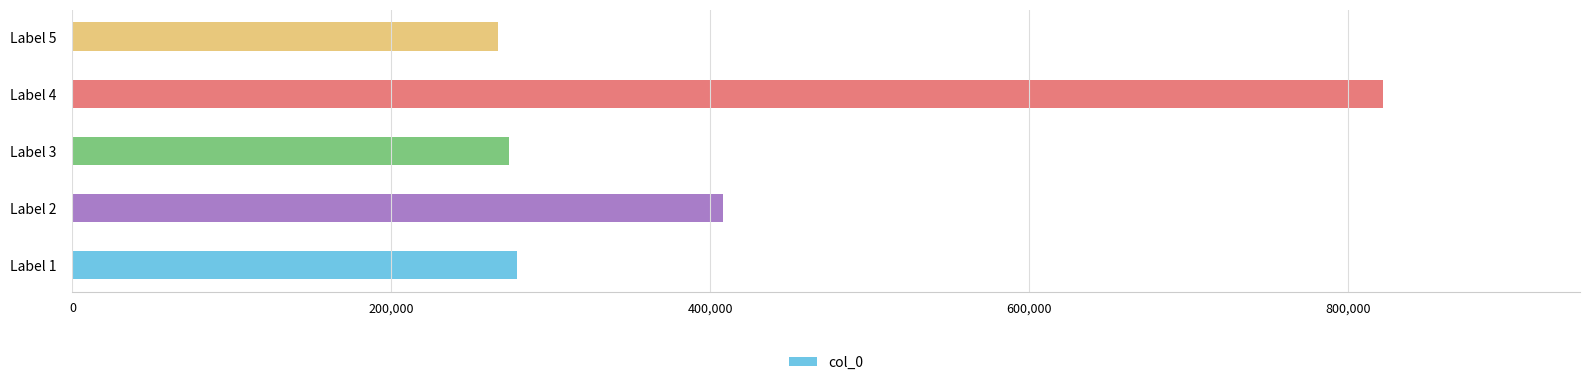

Which category has the highest value across all series?

Label 4